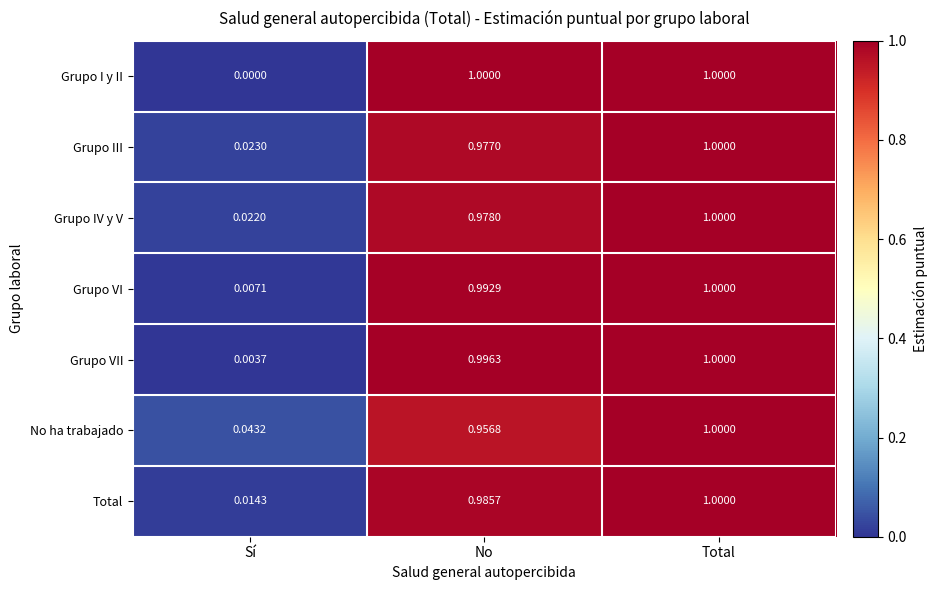

Which category has the lowest value in the Grupo I y II series?

Sí